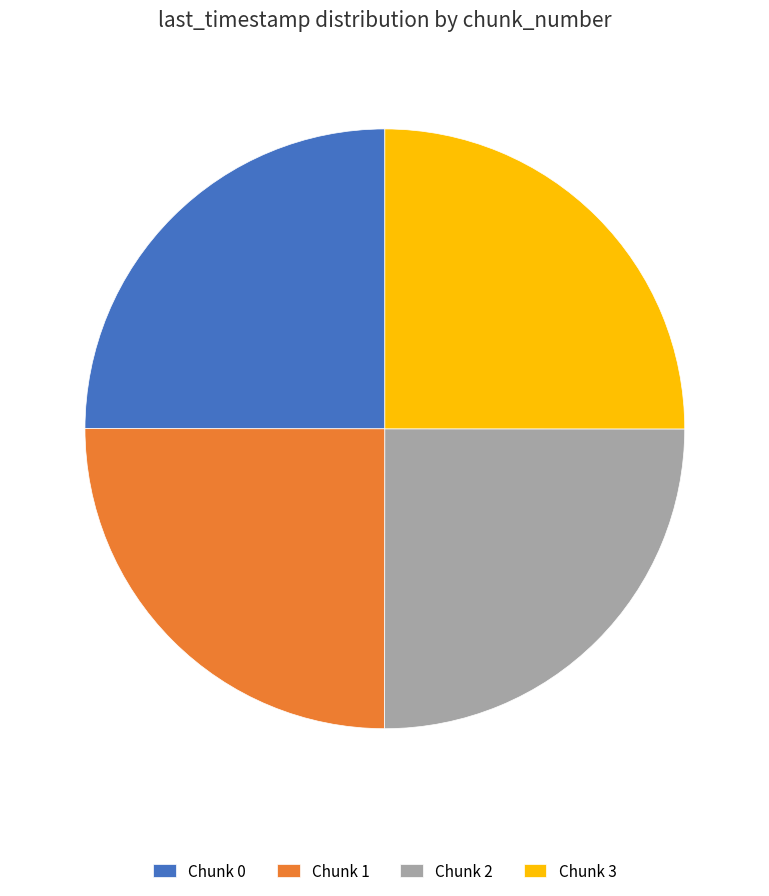

Does Chunk 2 account for over 50% of the chart?

No